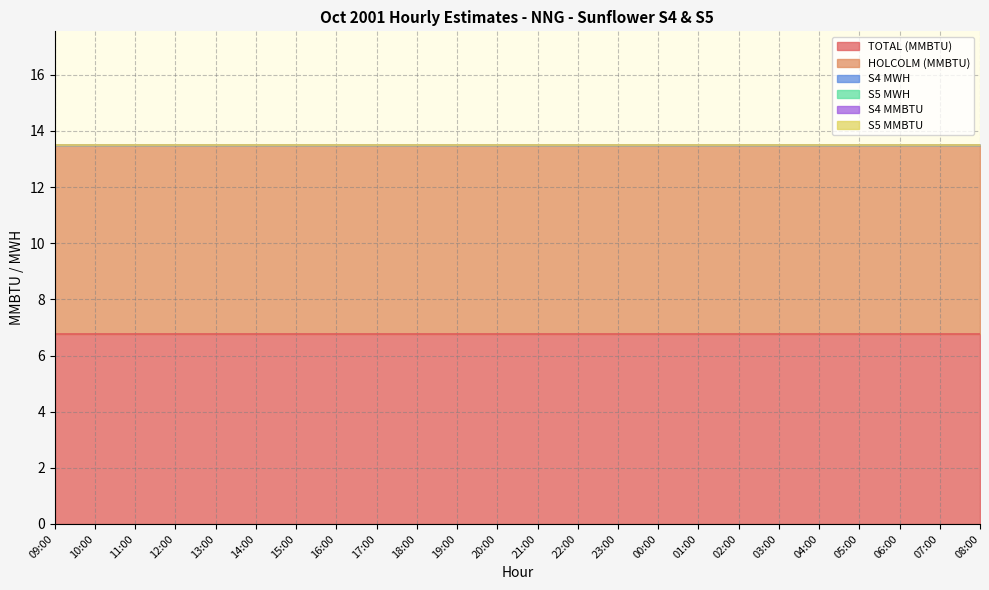

Is the value of S5 MWH at 00:00 greater than the value of S4 MWH at 23:00?

No